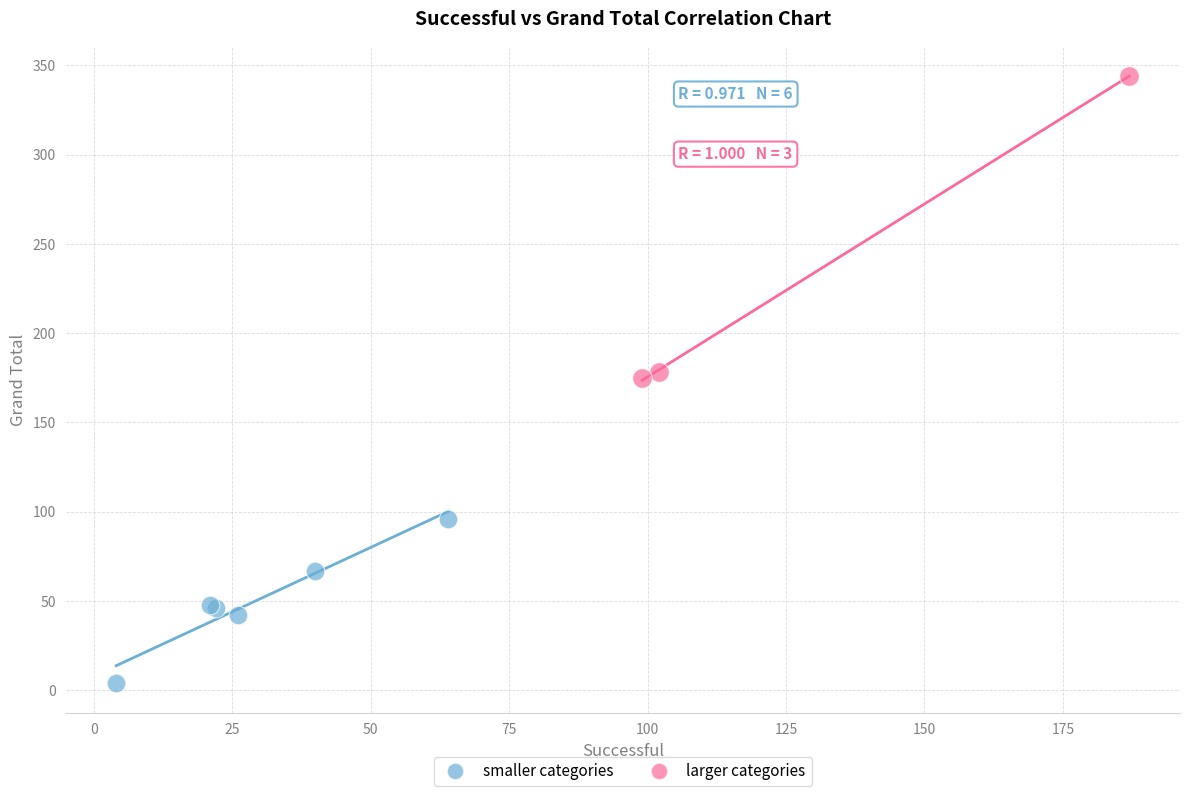

What are all the series names shown in the legend?

smaller categories, larger categories